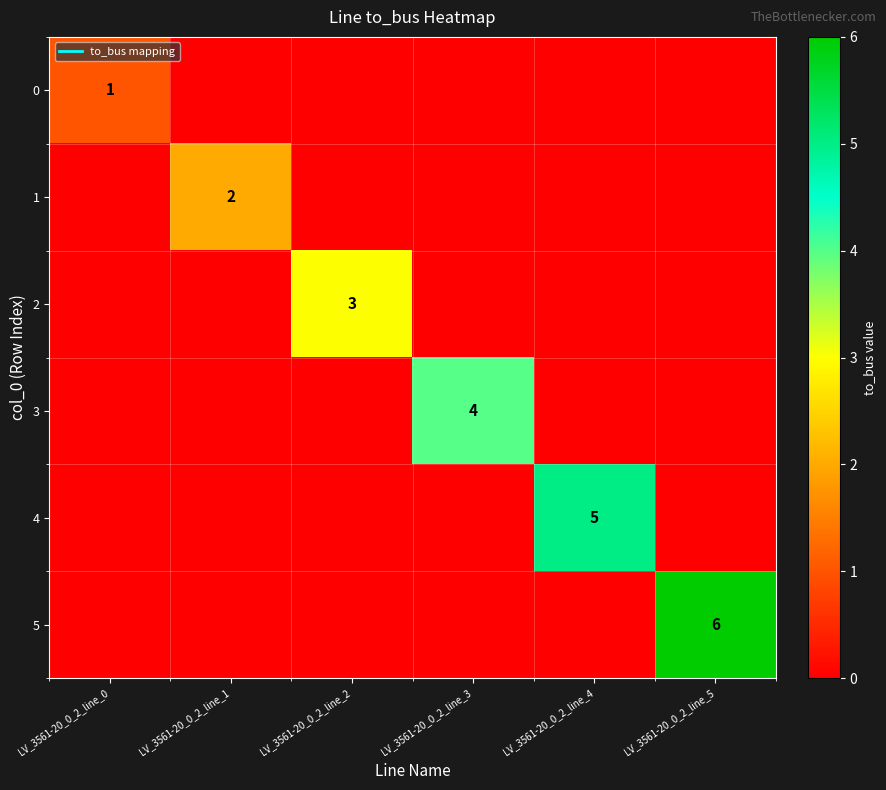

How many 5 values are between 0 and 1?

5